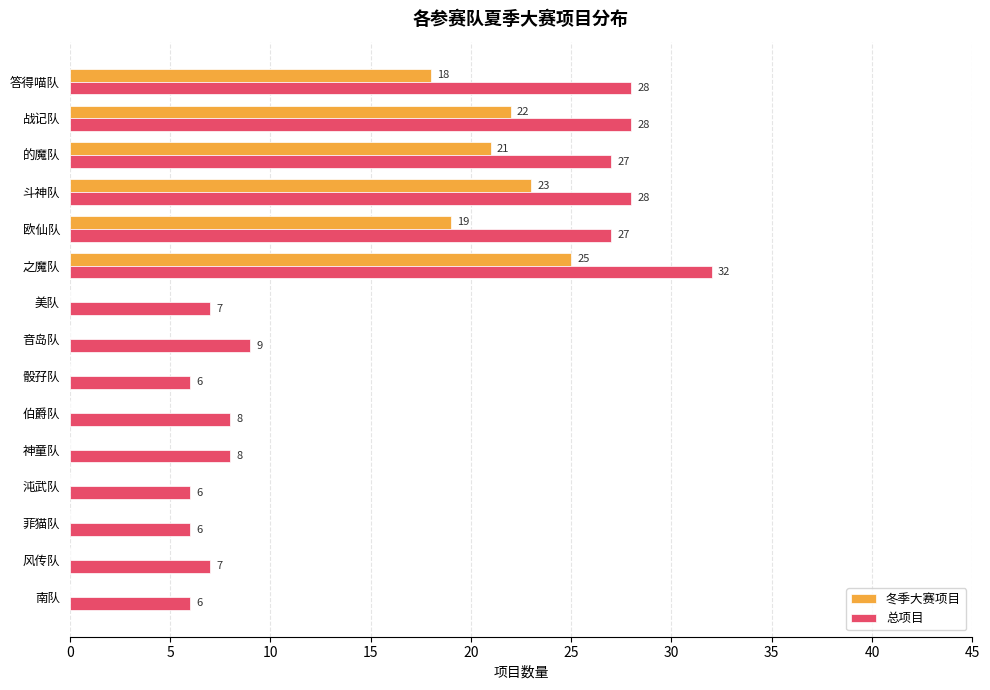

At which category is the sum across all series the highest?

之魔队